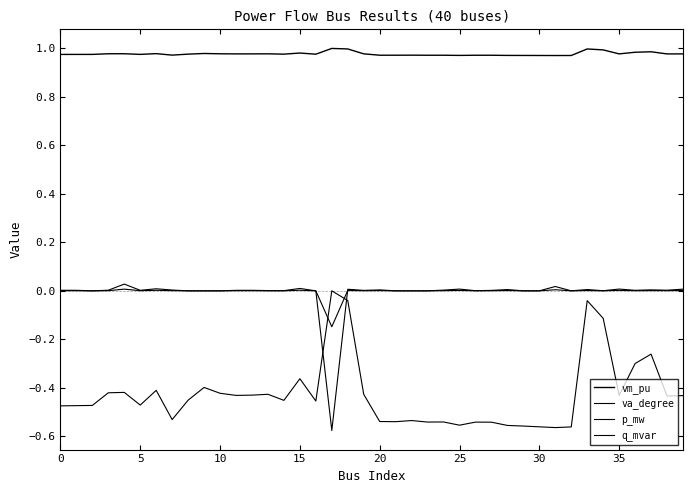

Reading left to right, what are all the values shown in this chart?

vm_pu: 1.0	1.0	1.0	1.0	1.0	1.0	1.0	1.0	1.0	1.0	1.0	1.0	1.0	1.0	1.0	1.0	1.0	1.0	1.0	1.0	1.0	1.0	1.0	1.0	1.0	1.0	1.0	1.0	1.0	1.0	1.0	1.0	1.0	1.0	1.0	1.0	1.0	1.0	1.0	1.0
va_degree: -0.5	-0.5	-0.5	-0.4	-0.4	-0.5	-0.4	-0.5	-0.5	-0.4	-0.4	-0.4	-0.4	-0.4	-0.5	-0.4	-0.5	0.0	-0.0	-0.4	-0.5	-0.5	-0.5	-0.5	-0.5	-0.6	-0.5	-0.5	-0.6	-0.6	-0.6	-0.6	-0.6	-0.0	-0.1	-0.4	-0.3	-0.3	-0.4	-0.4
p_mw: 0.0	0.0	0.0	0.0	0.0	0.0	0.0	0.0	0.0	0.0	0.0	0.0	0.0	0.0	0.0	0.0	0.0	-0.6	0.0	0.0	0.0	0.0	0.0	0.0	0.0	0.0	0.0	0.0	0.0	0.0	0.0	0.0	0.0	0.0	0.0	0.0	0.0	0.0	0.0	0.0
q_mvar: 0.0	0.0	0.0	0.0	0.0	0.0	0.0	0.0	0.0	0.0	0.0	0.0	0.0	0.0	0.0	0.0	0.0	-0.1	0.0	0.0	0.0	0.0	0.0	0.0	0.0	0.0	0.0	0.0	0.0	0.0	0.0	0.0	0.0	0.0	0.0	0.0	0.0	0.0	0.0	0.0